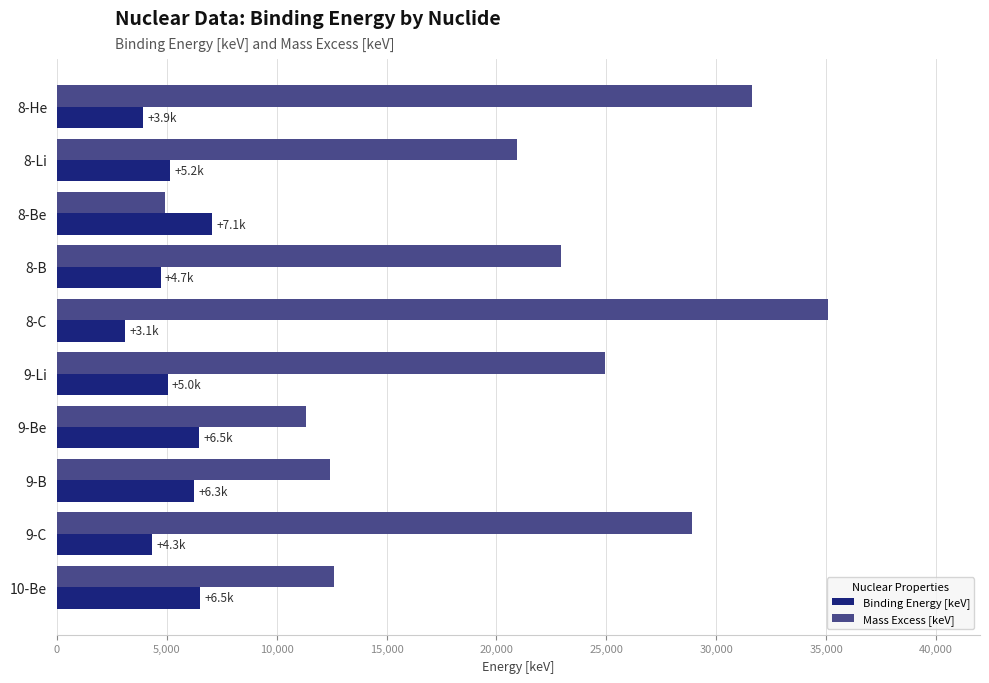

What is the maximum value shown in the chart?

35064.0